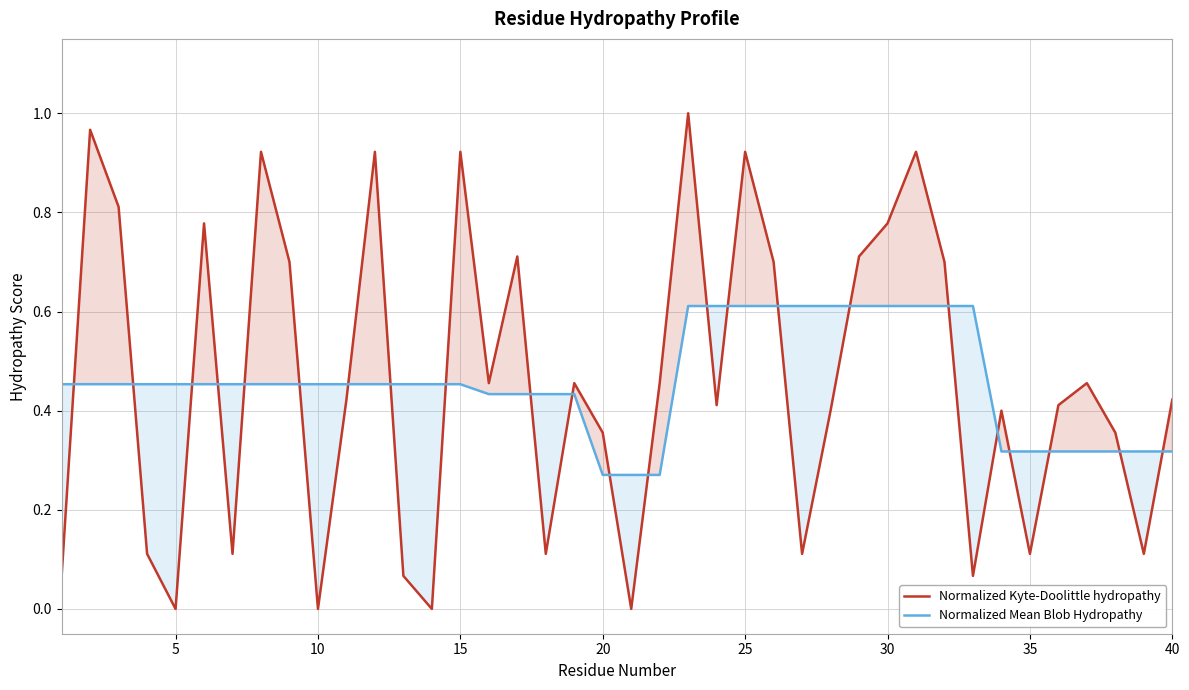

Which series has the widest spread of values?

Normalized Kyte-Doolittle hydropathy